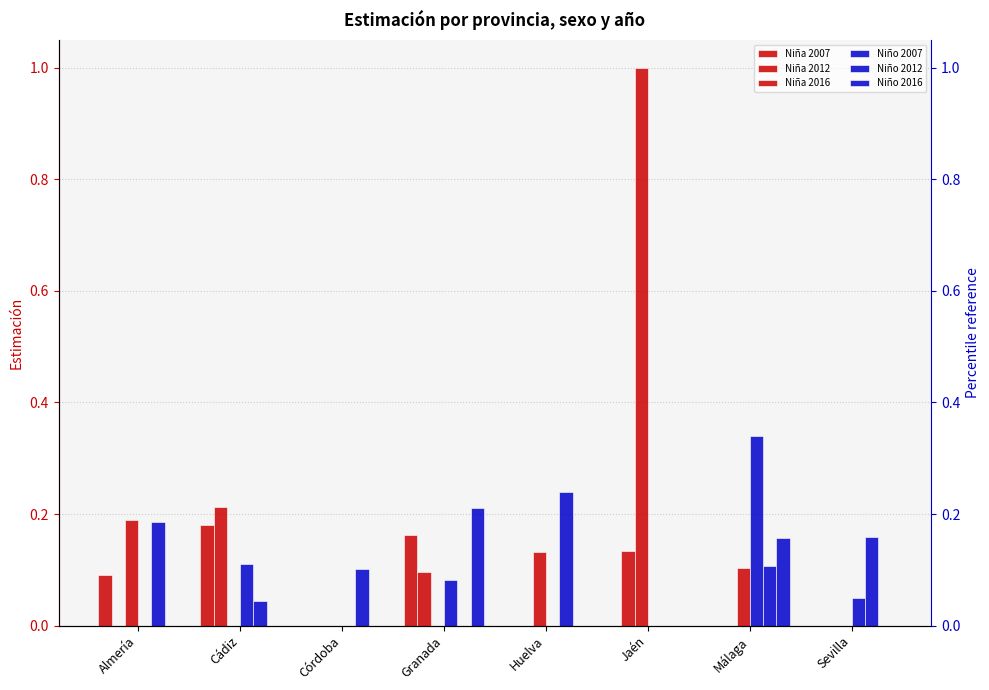

Count the Niño 2007 values in the range 0 to 1.

8